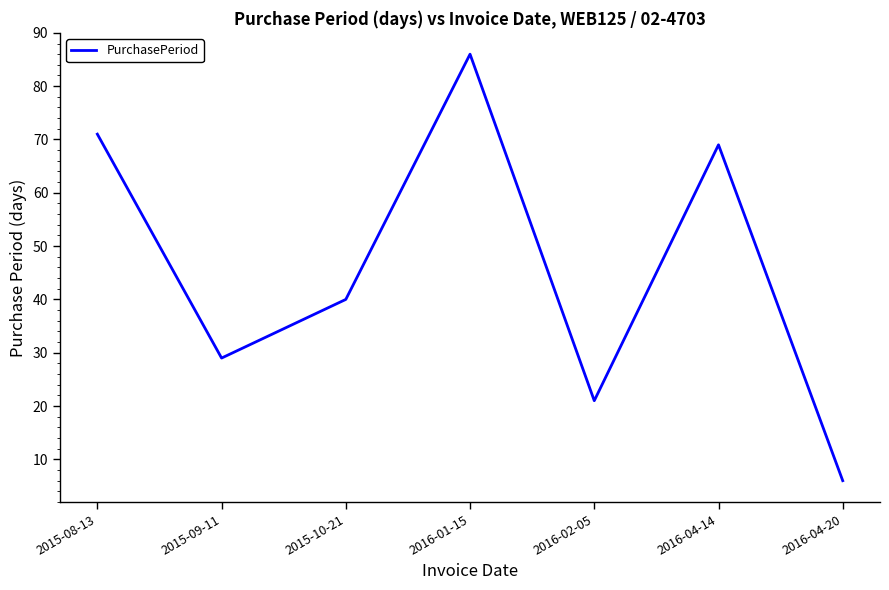

At which category does the data reach its first local peak?

2016-01-15